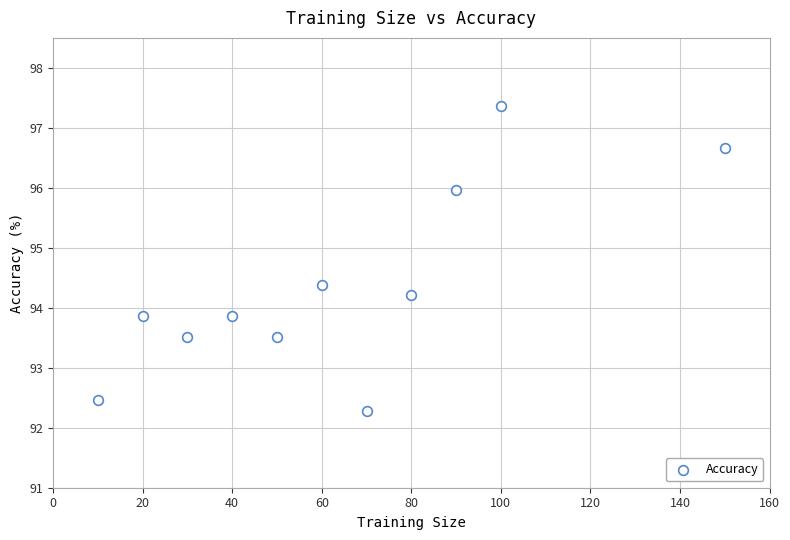

What is the range of X values (max minus min)?

140.0